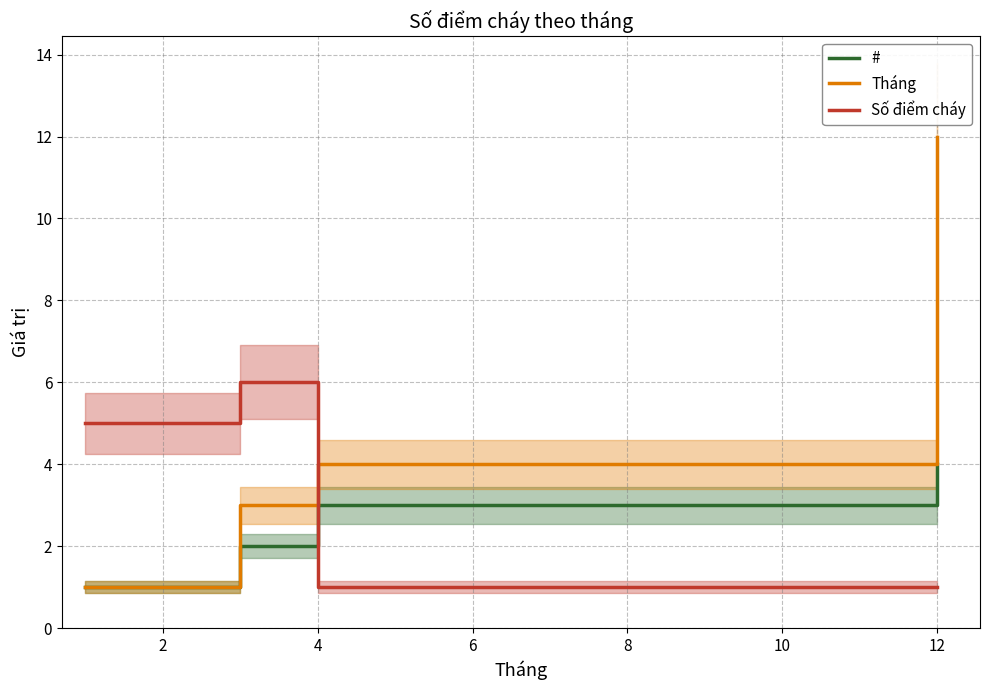

True or false: # has a value of 6 at 12.

False